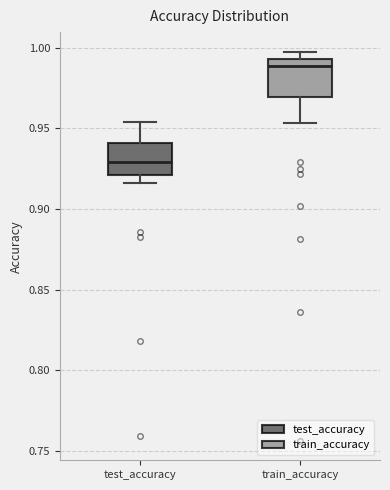

Which box's median line is the highest?

train_accuracy